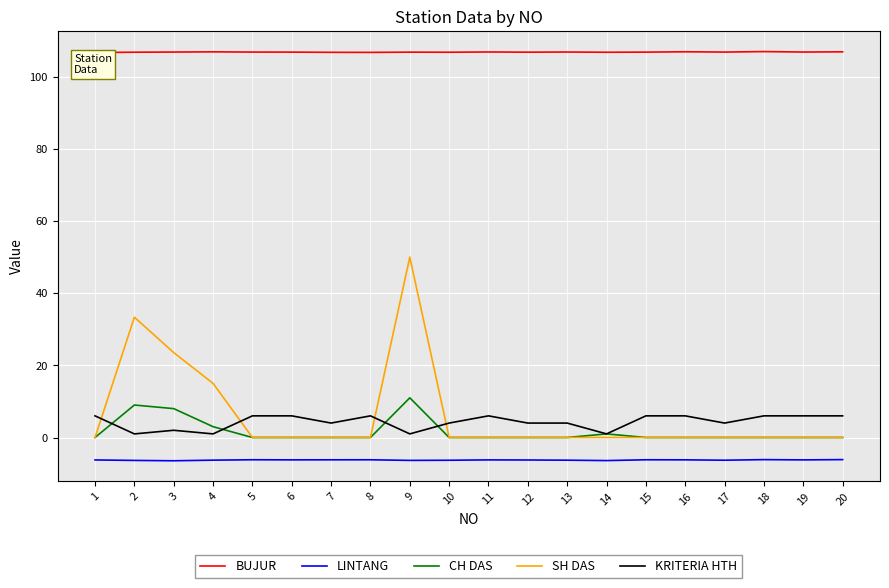

Which series has the largest total across all categories?

BUJUR